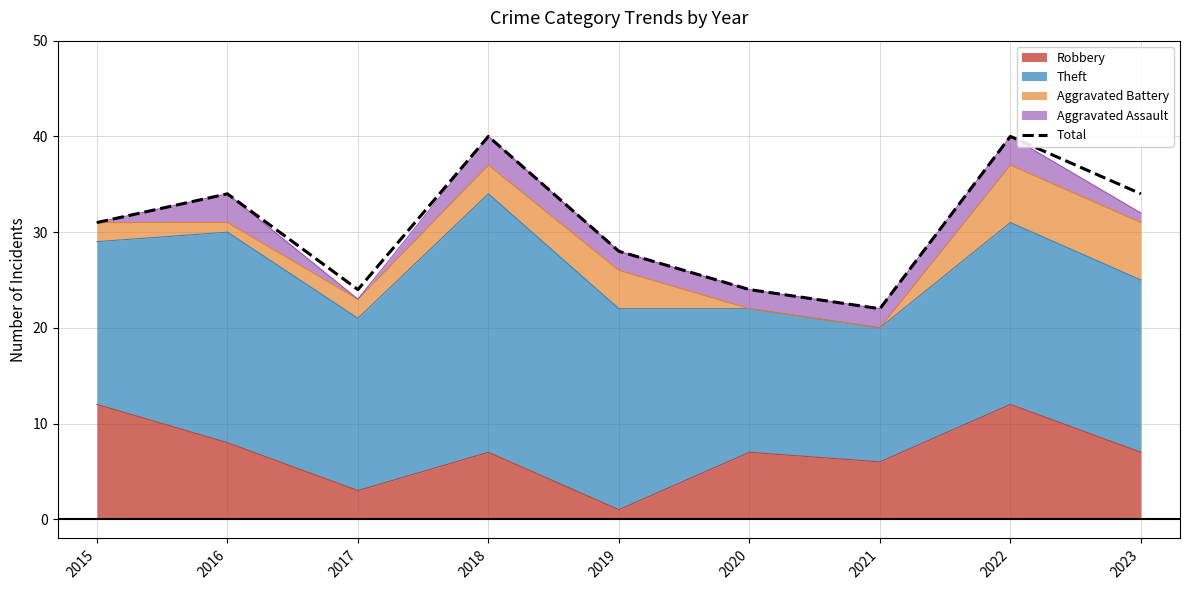

What is the difference between the second highest and second lowest values?

16